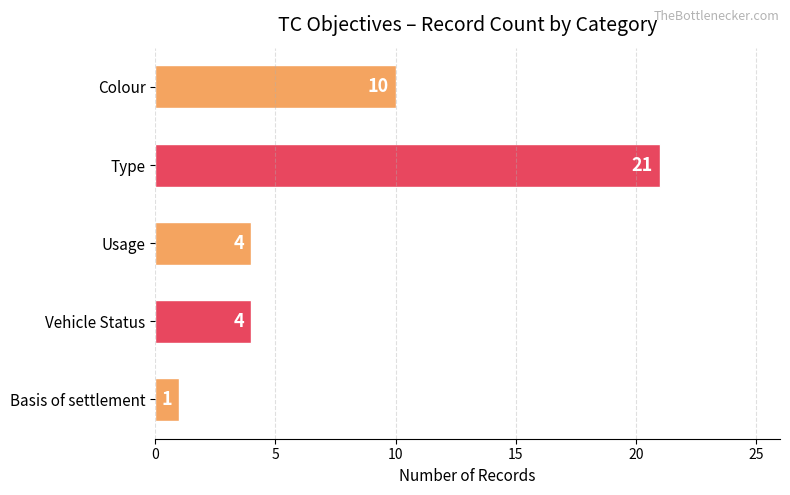

Which label corresponds to the smallest value in the chart?

Basis of settlement